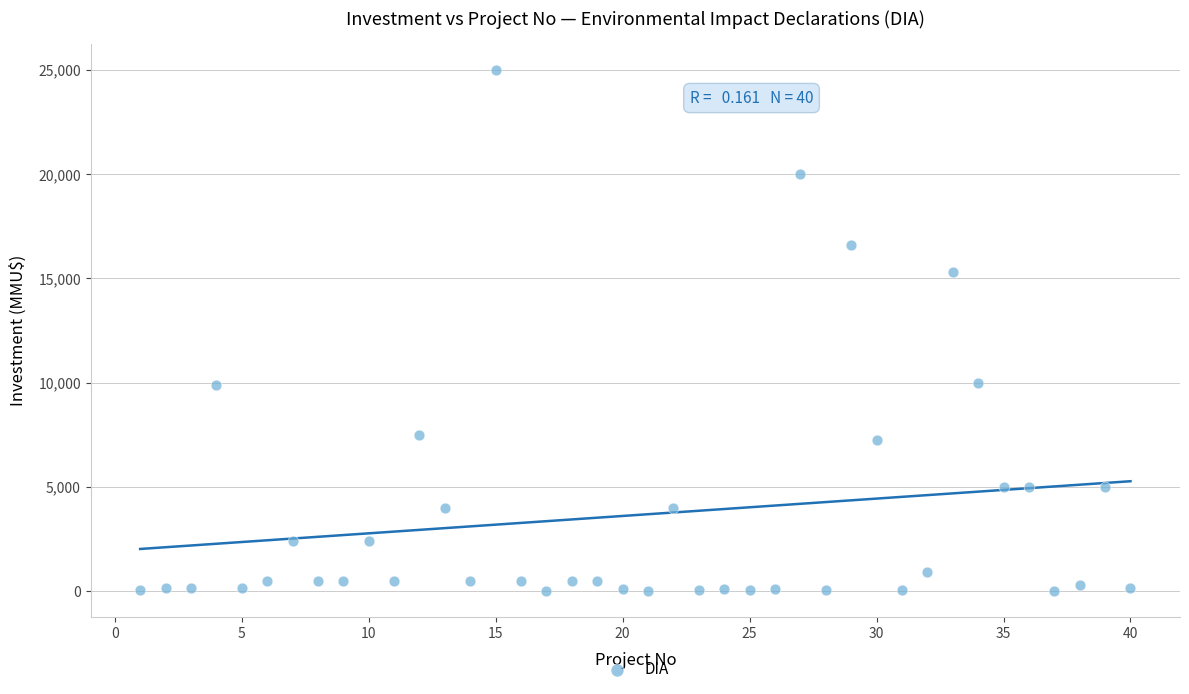

What is the range of Y values (max minus min)?

25000